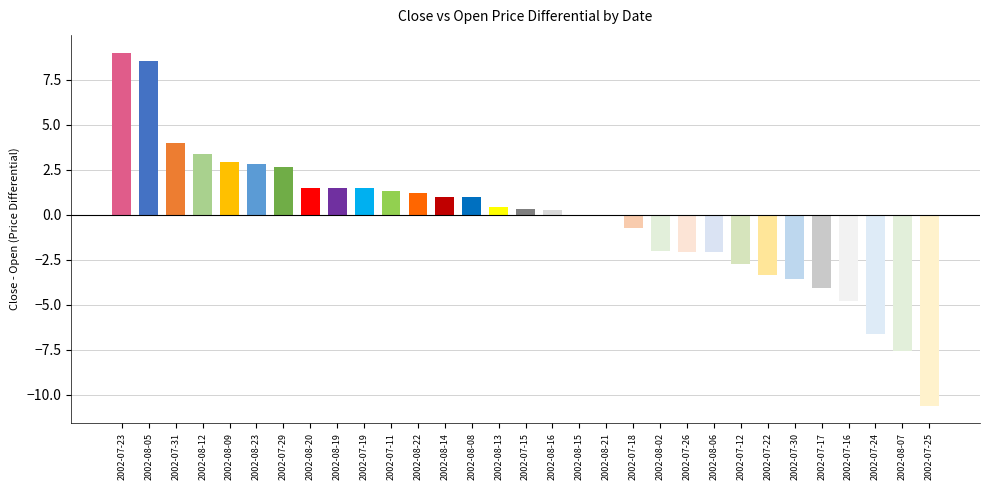

At which category does the chart reach its peak across all series?

2002-07-23